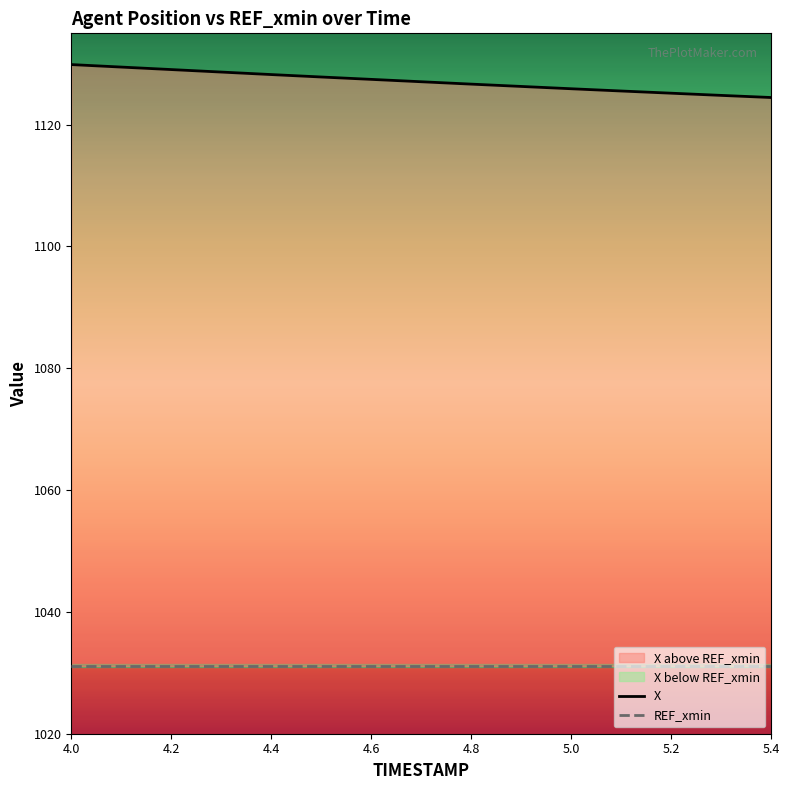

At 5.4, list the series in order from smallest to largest.

REF_xmin, X